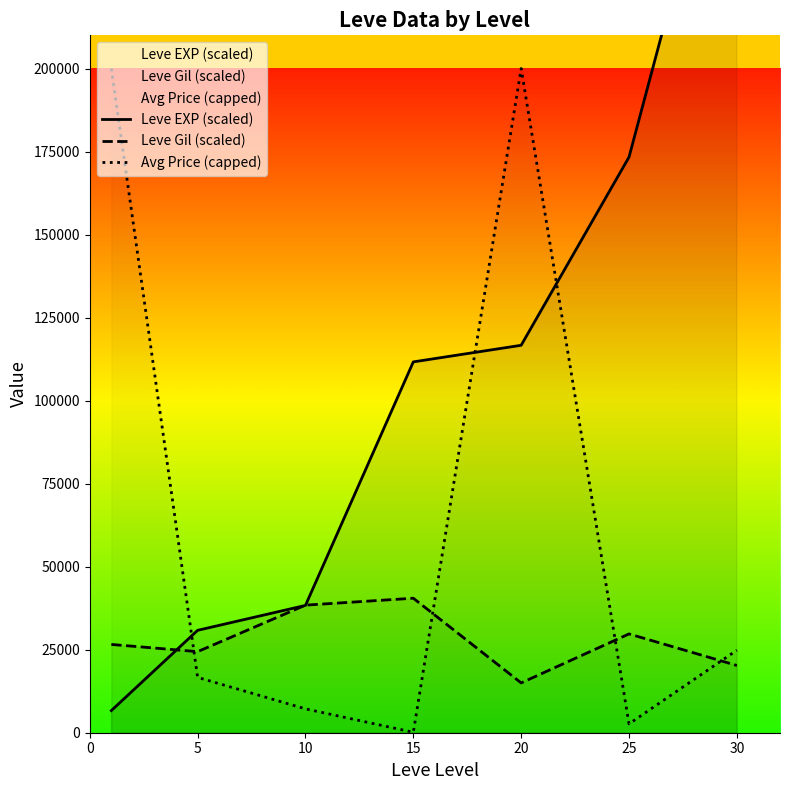

True or false: Leve Gil (scaled) has a value of 15000.0 at 20.

True